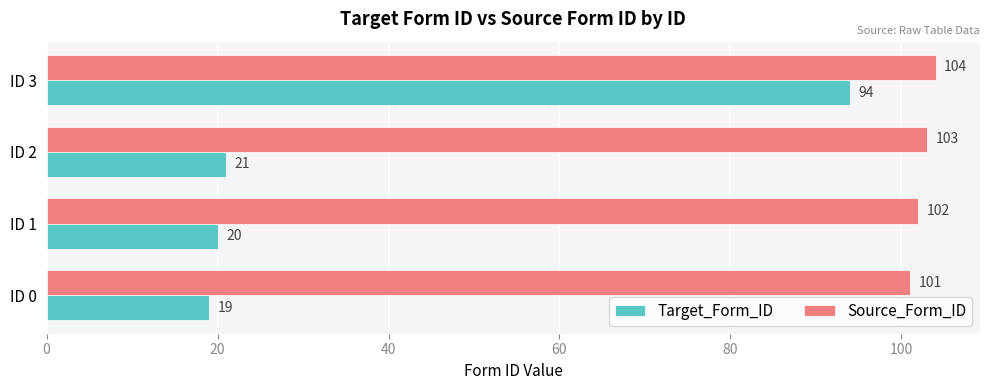

What is the highest value of the Source_Form_ID series?

104